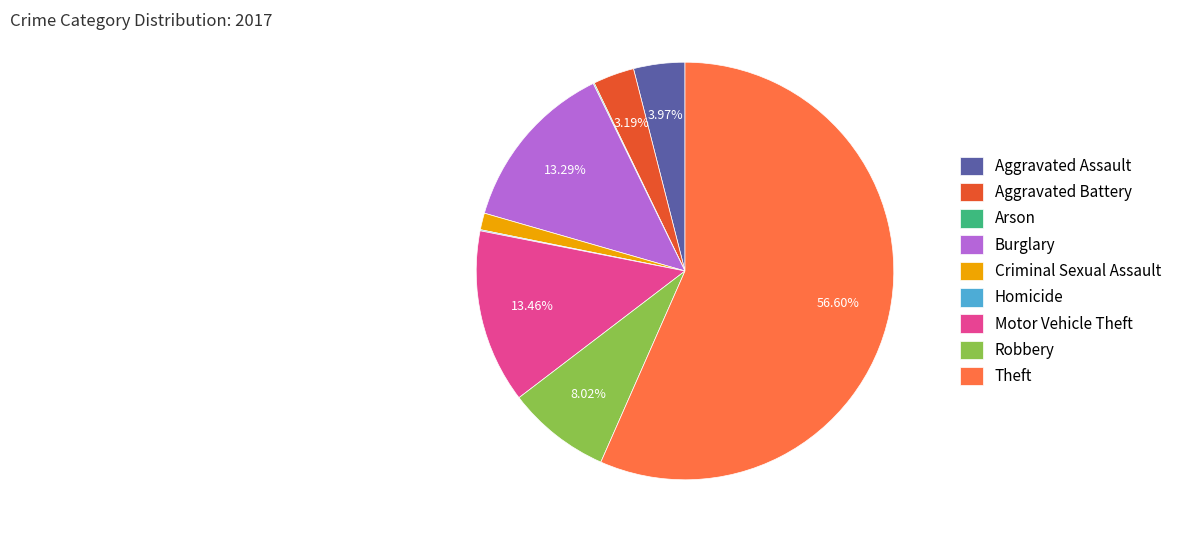

What is the largest slice in the pie chart?

Theft